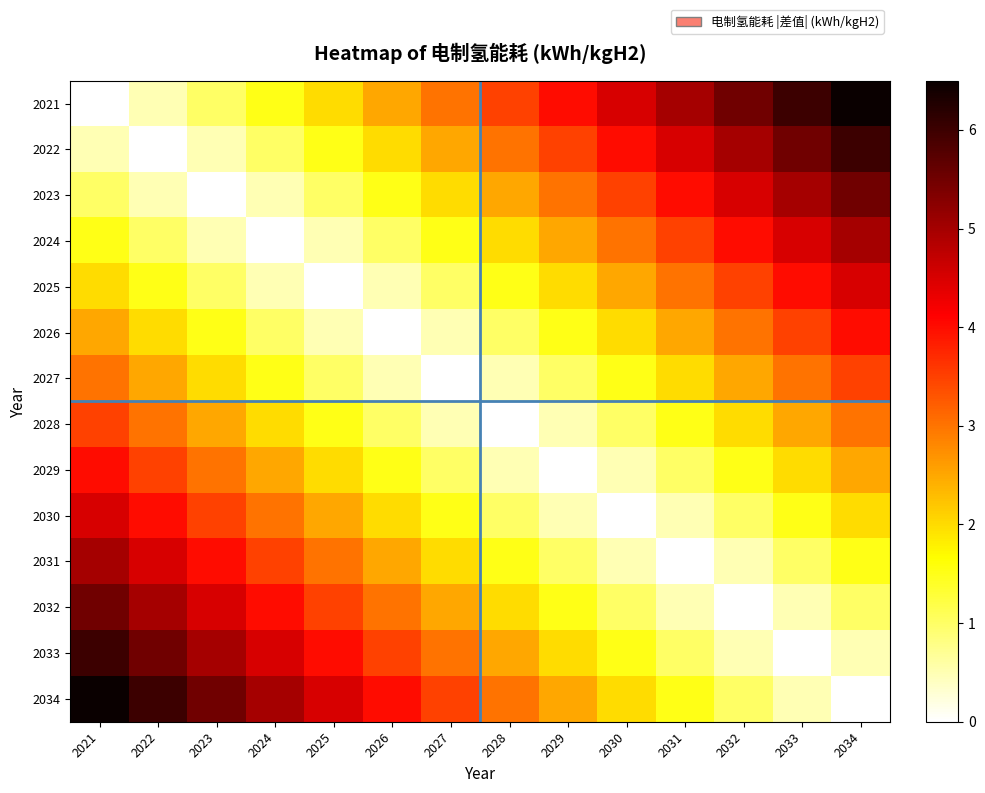

At which category does the chart reach its peak across all series?

2034